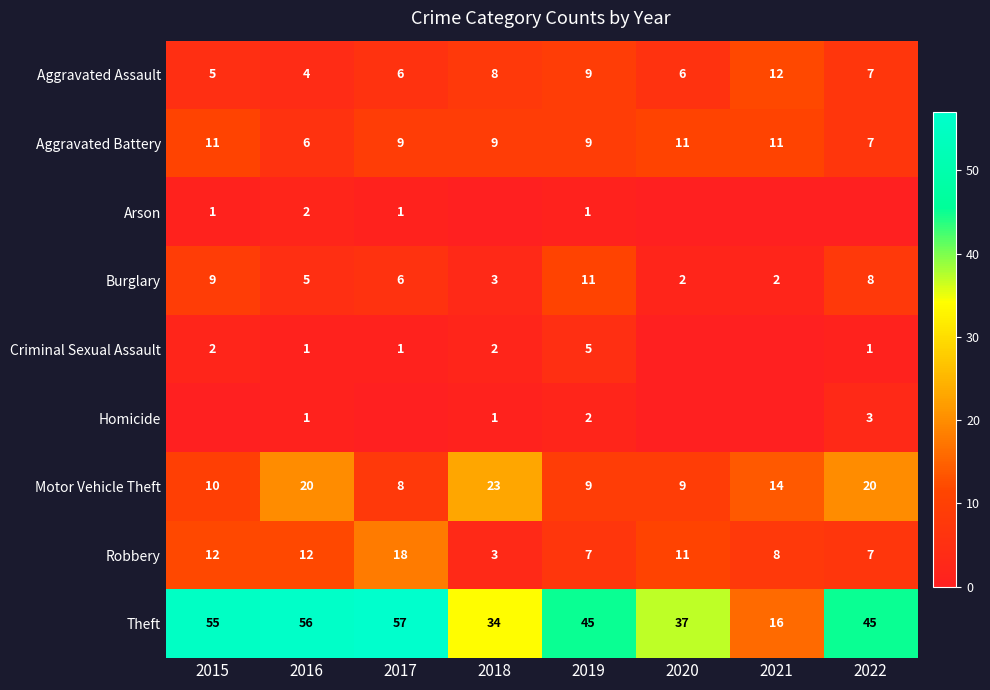

What is the highest value of the Aggravated Assault series?

12